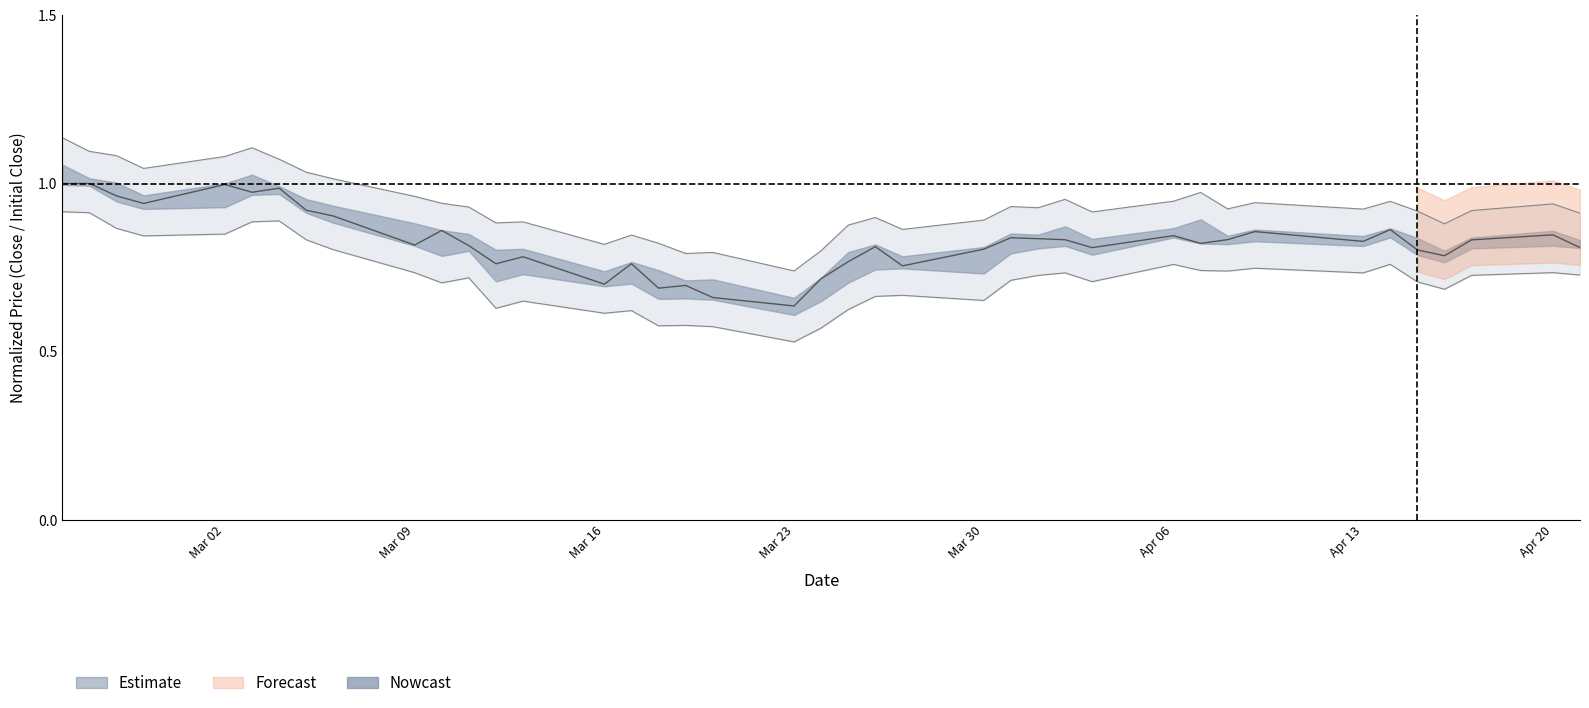

What is the sum of all Close values?

33.2